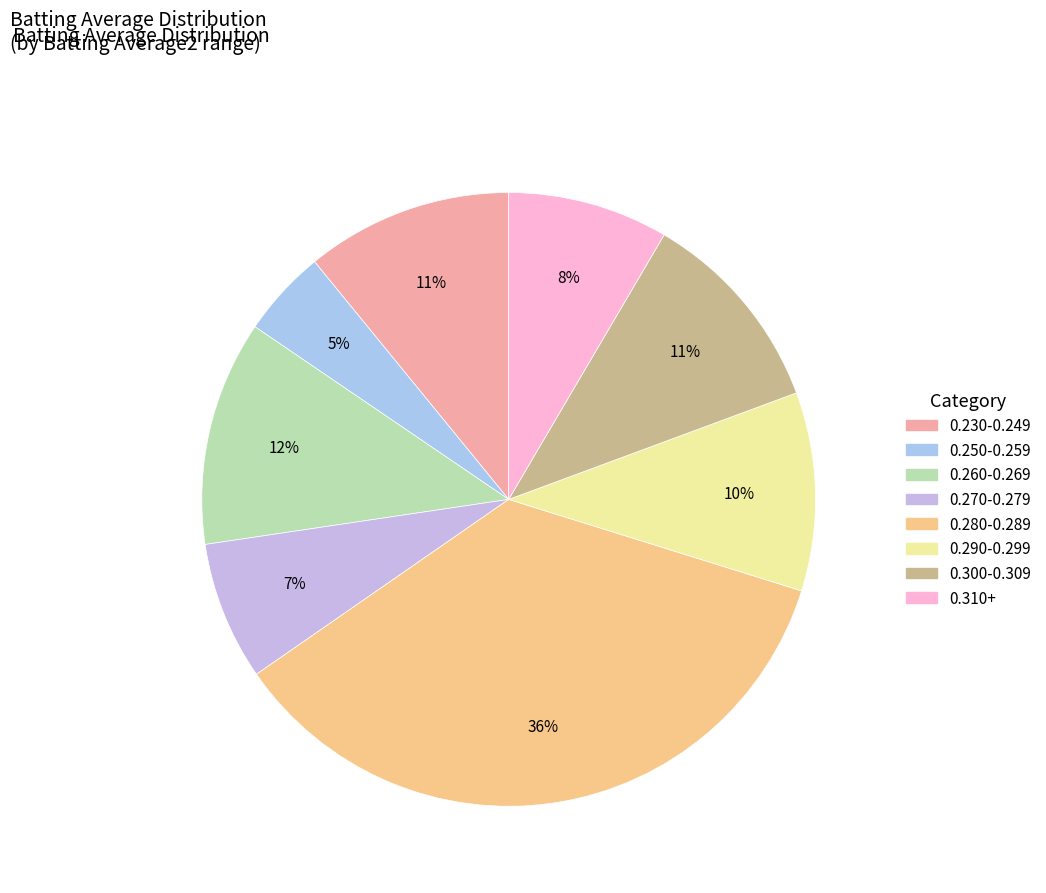

Count the number of slices in the pie.

8